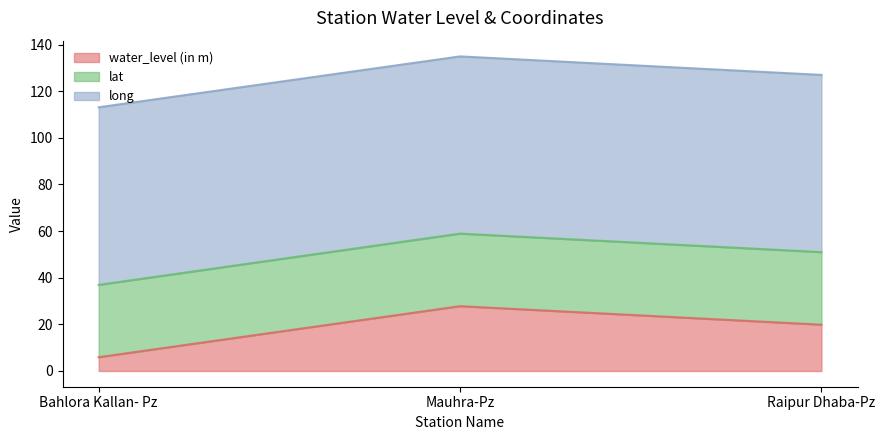

Does the chart display data point markers on the line(s)?

No